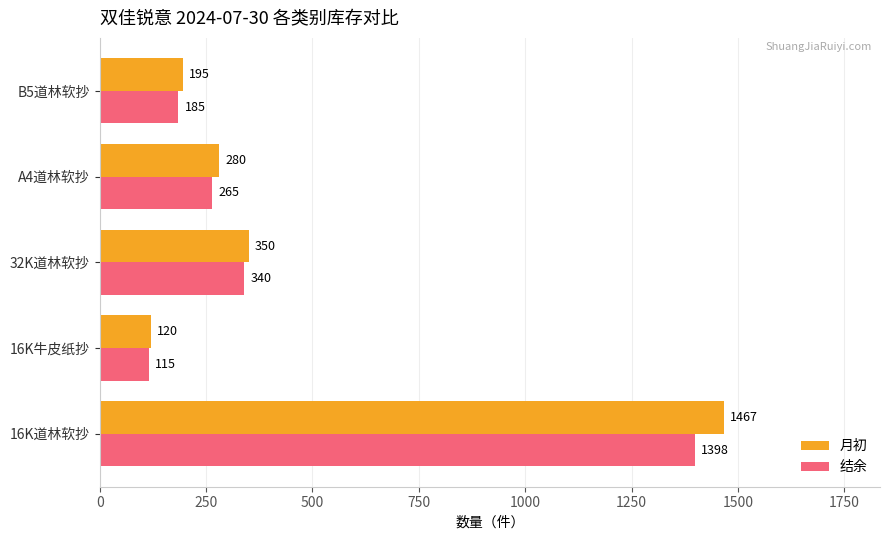

What are all the series names shown in the legend?

月初, 结余